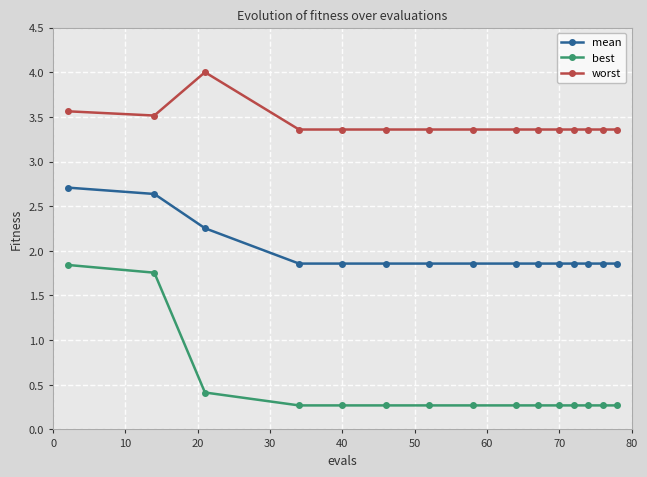

True or false: worst and best intersect in this chart.

False